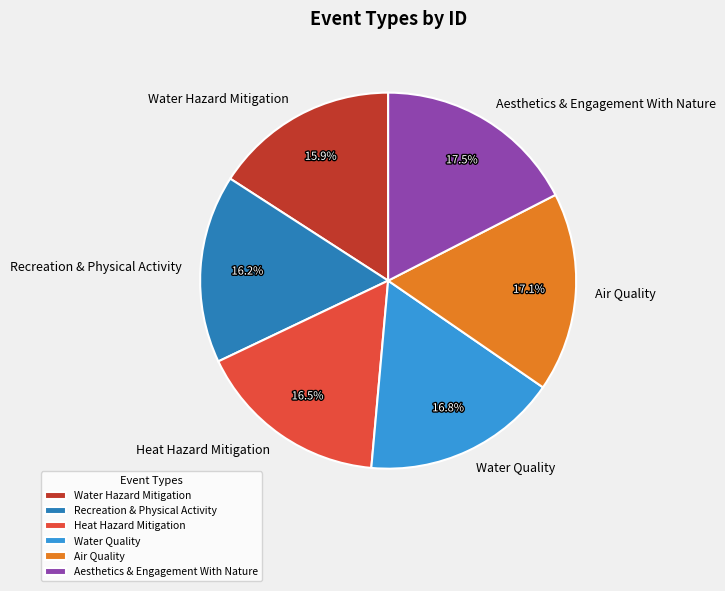

What percentage is NOT represented by Heat Hazard Mitigation?

83.5%